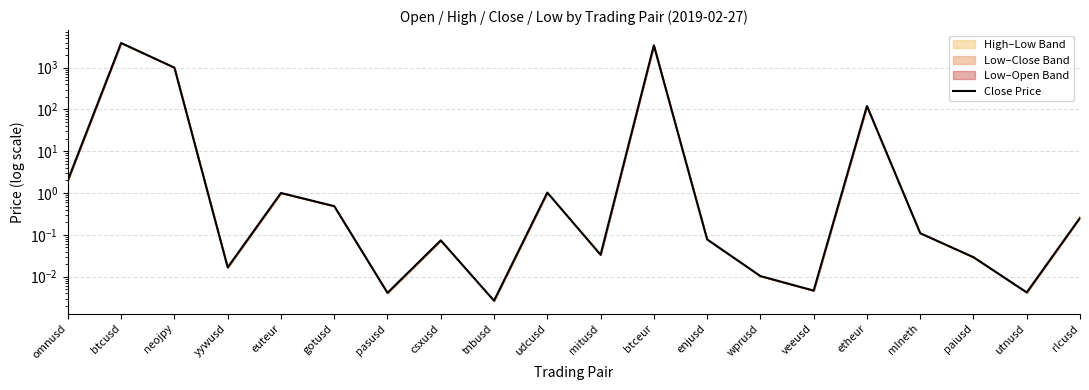

At which category does the chart reach its peak across all series?

btcusd